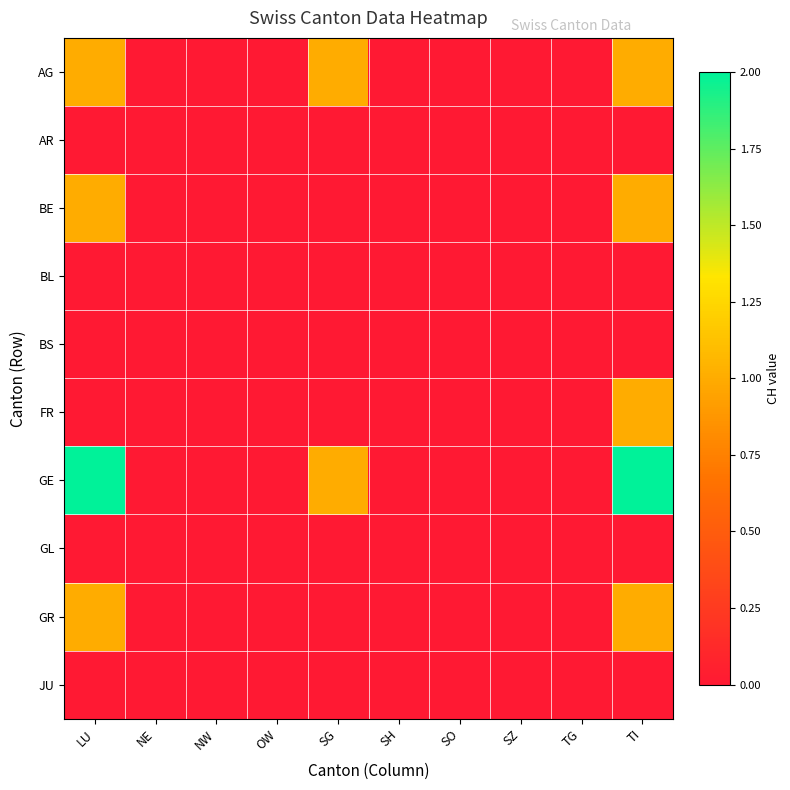

At which category is the sum across all series the highest?

TI